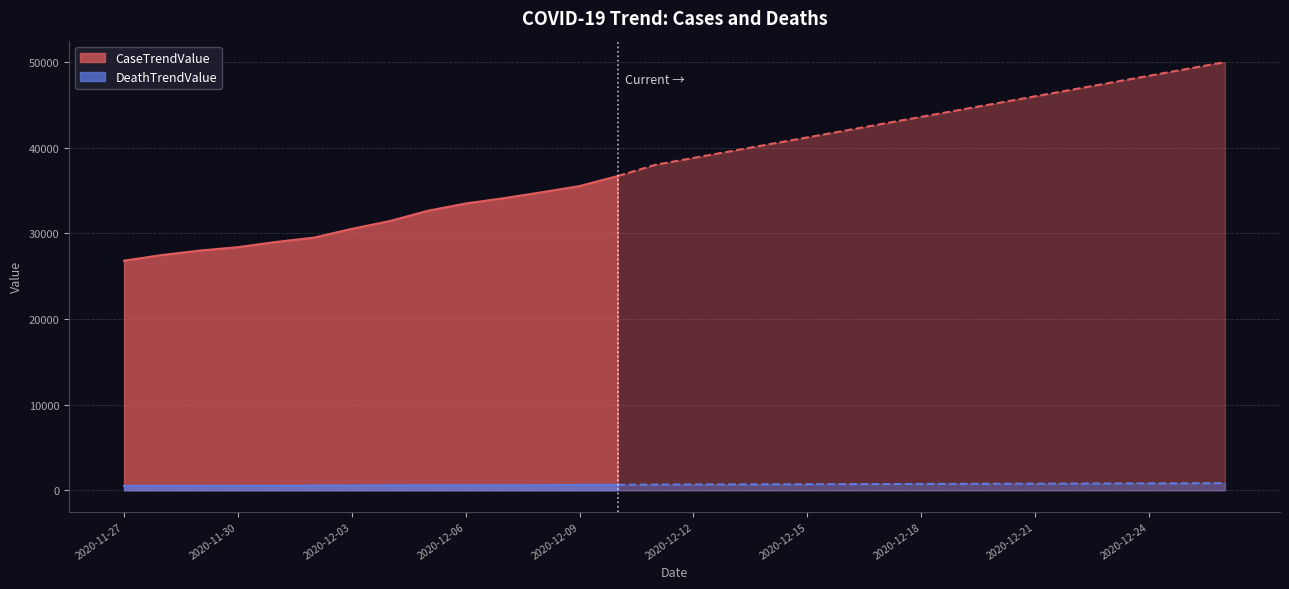

Where does the DeathTrendValue series first go above 669?

2020-12-13